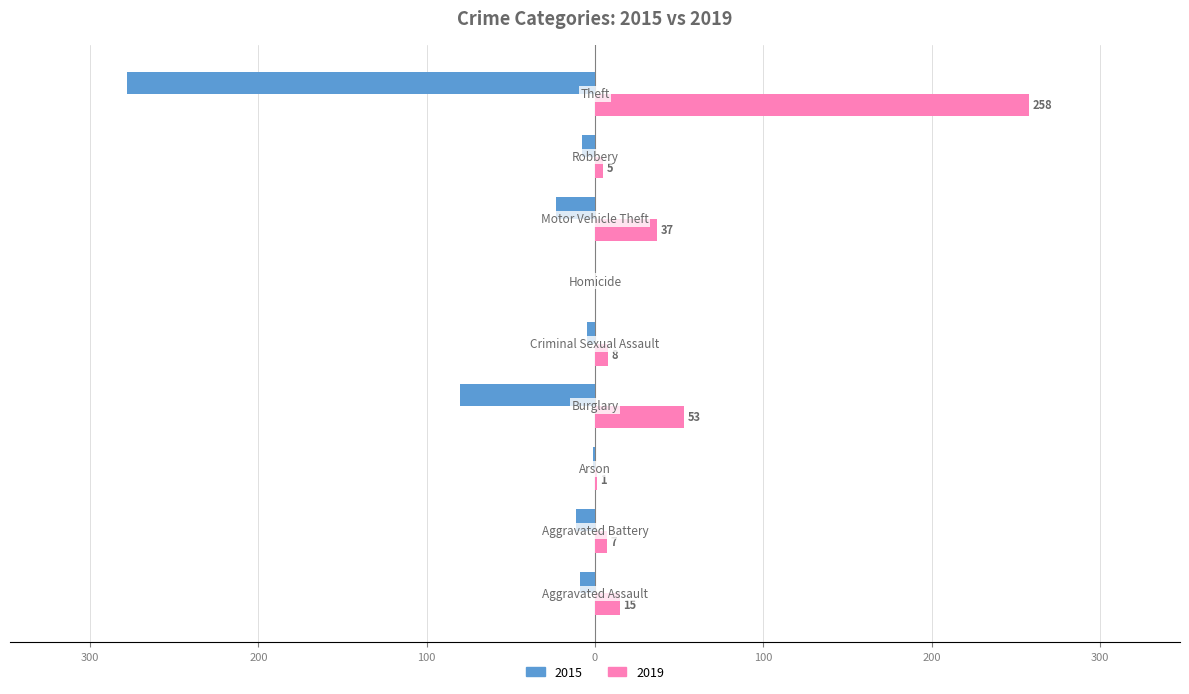

What are all the series names shown in the legend?

2015, 2019